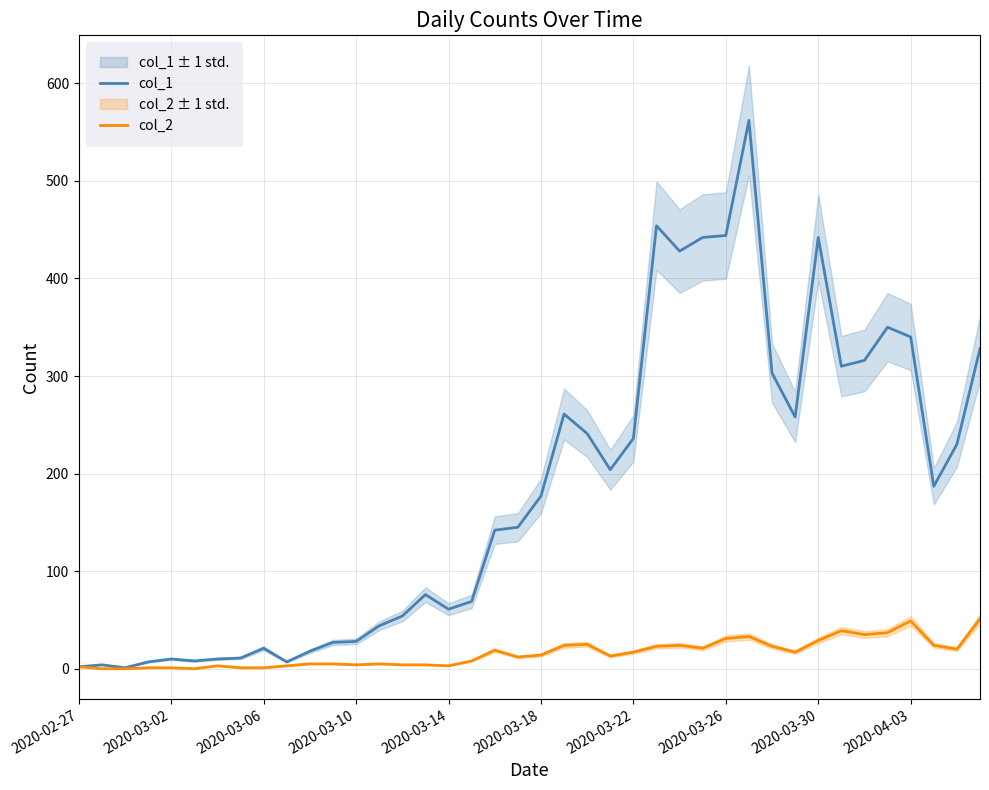

Is this an area chart (filled region under the line)?

No